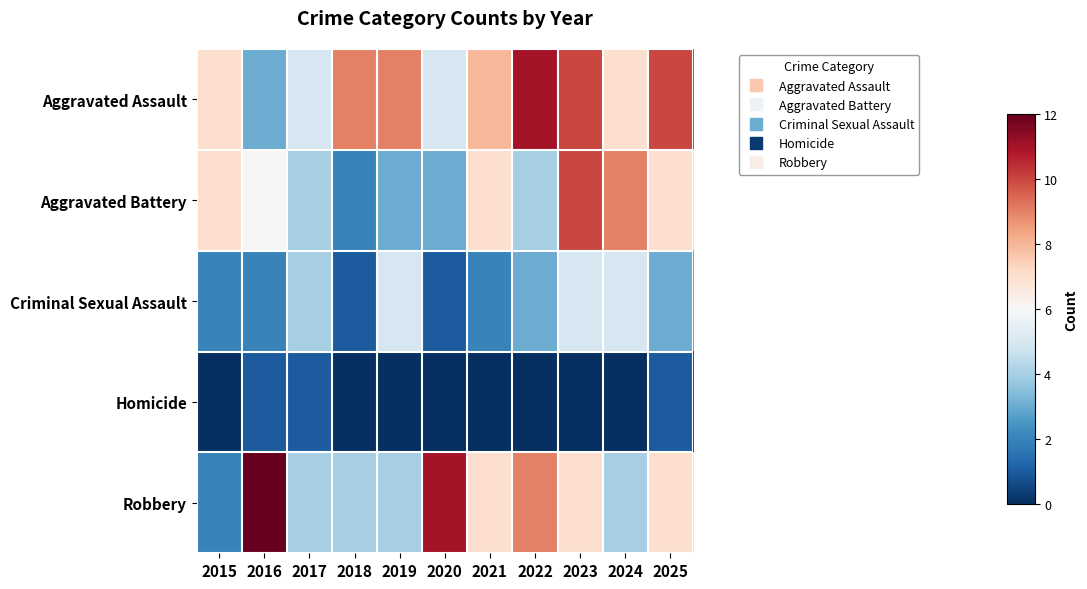

What is the greatest value displayed?

12